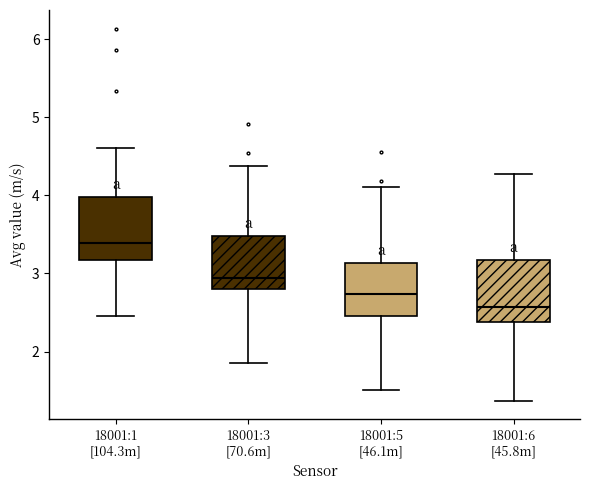

Which box's median line is the lowest?

18001:6 [45.8m]